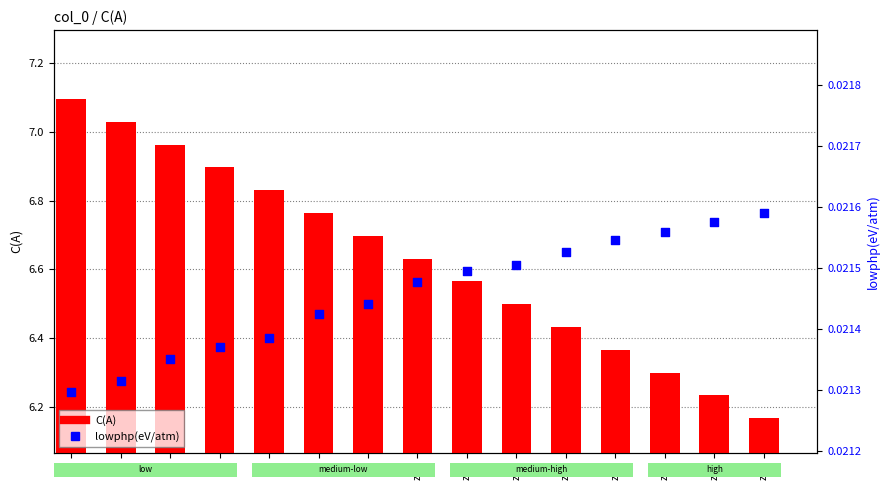

At how many categories does at least one series exceed 6?

15